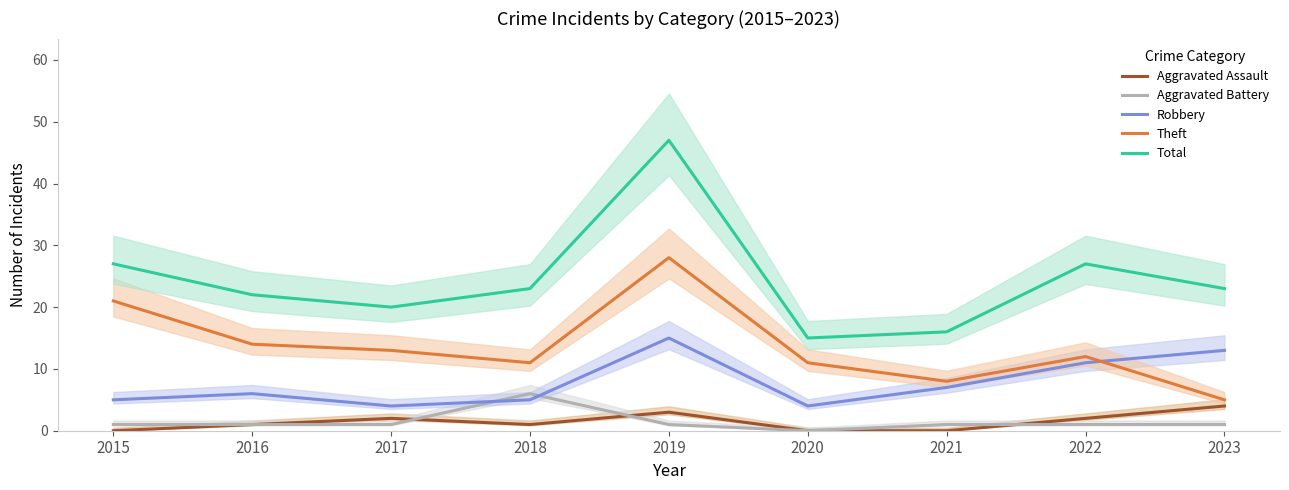

Is the value of Robbery at 2021 greater than the value of Aggravated Assault at 2018?

Yes